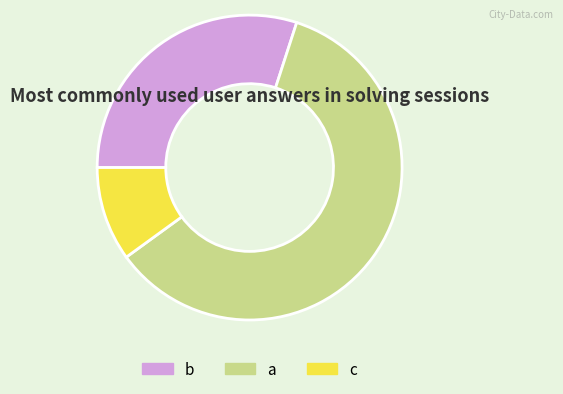

Which has a higher value, a or c?

a